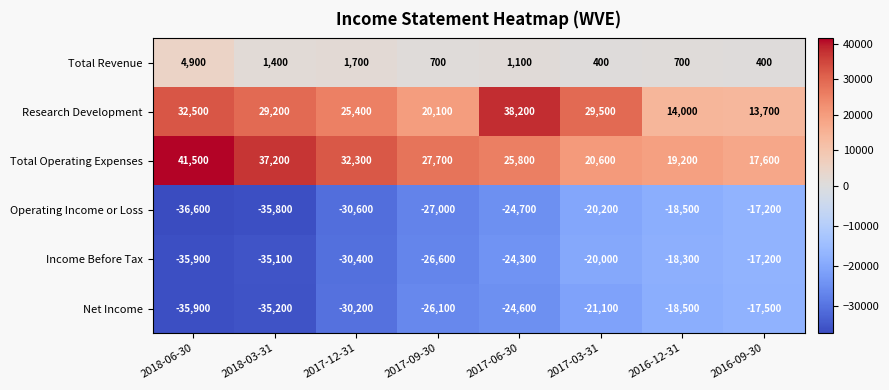

Which series has the largest range (max minus min)?

Research Development